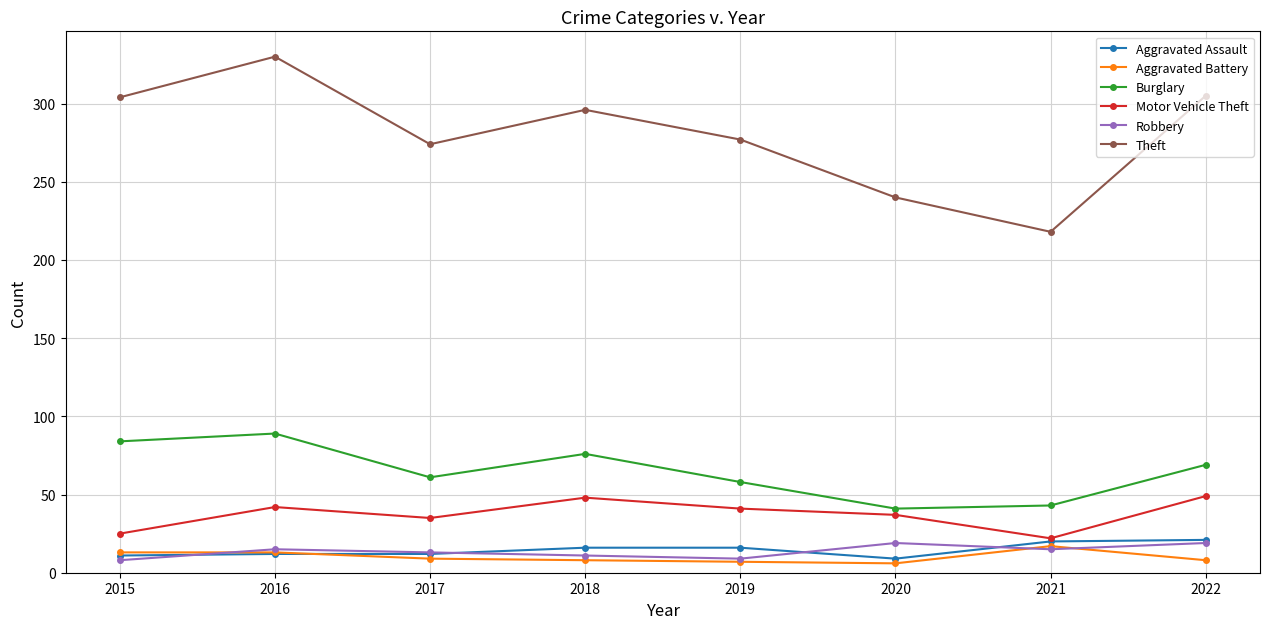

How many lines are shown in the chart?

6